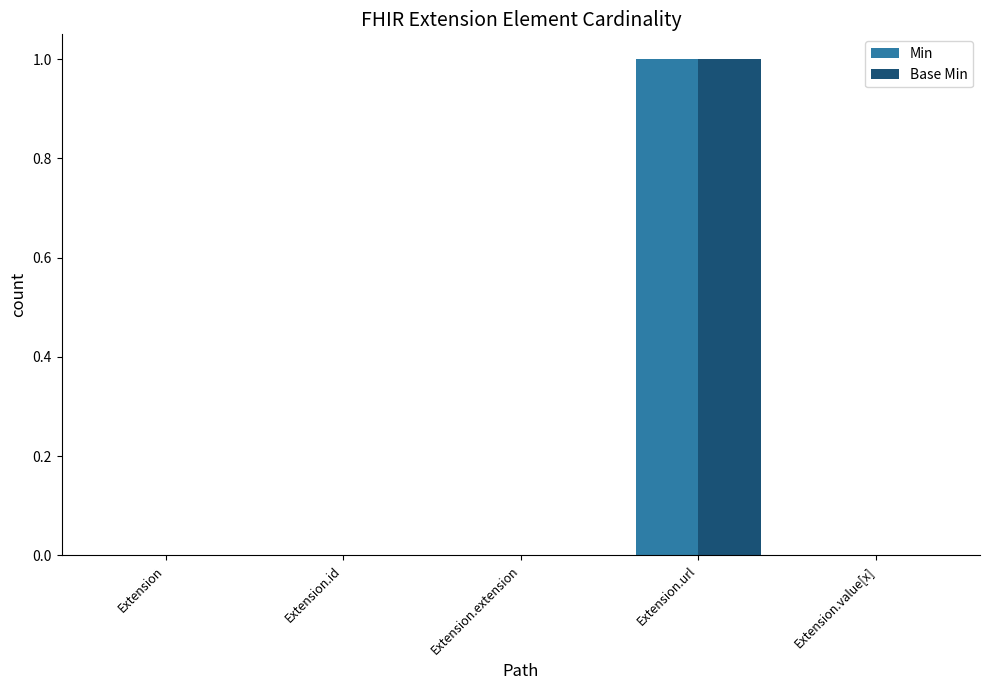

Which category has the highest value in the Base Min series?

Extension.url